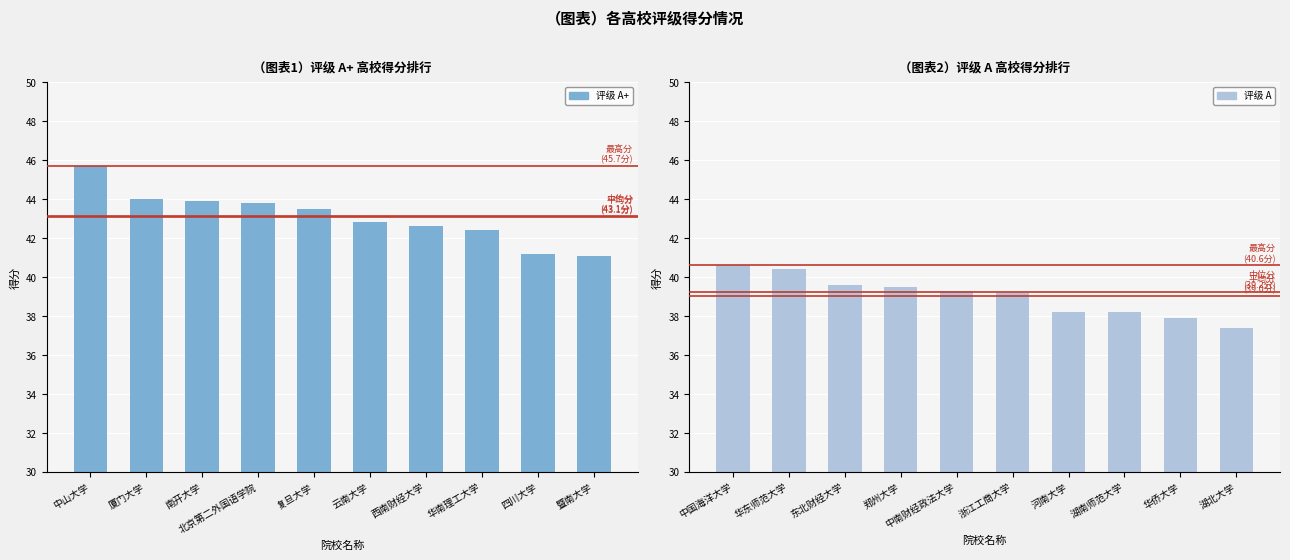

At which category is the sum across all series the highest?

中山大学